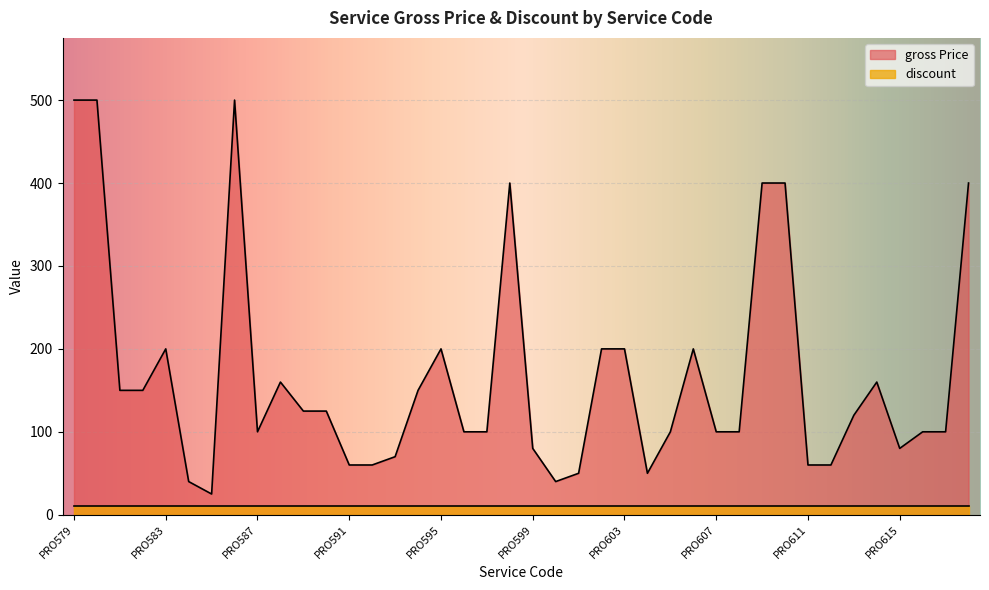

True or false: the data shows 60 at PRO611.

True